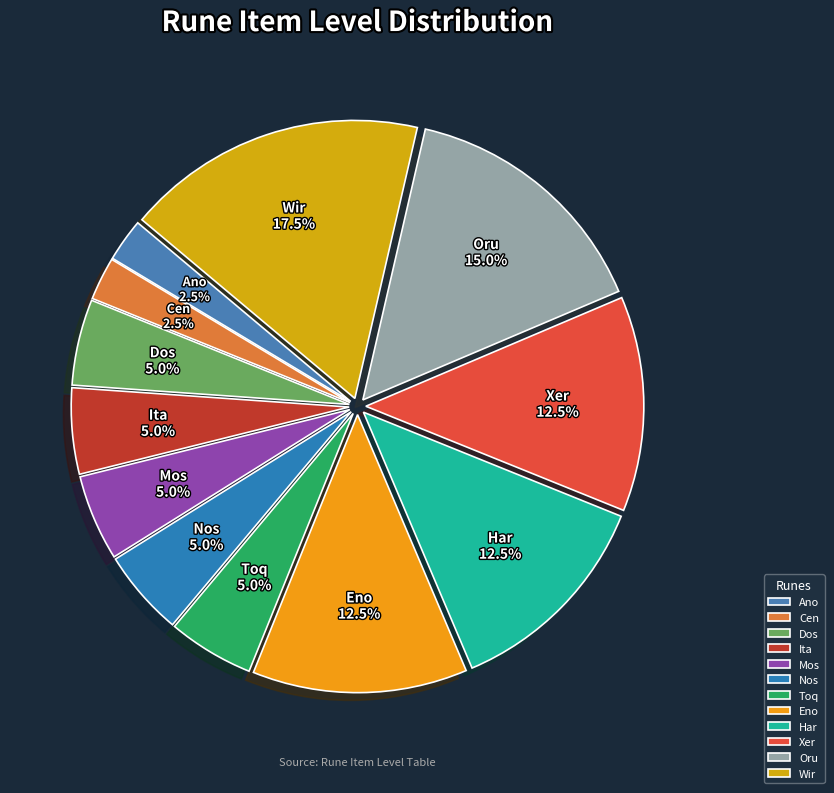

Is there any slice that represents more than half of the pie?

No